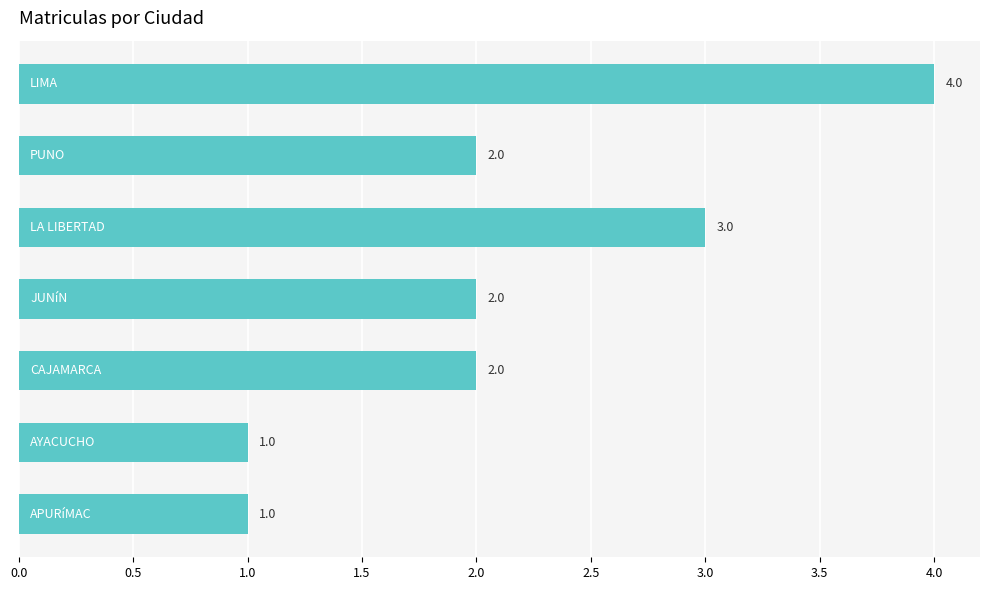

What is the sum of all values?

15